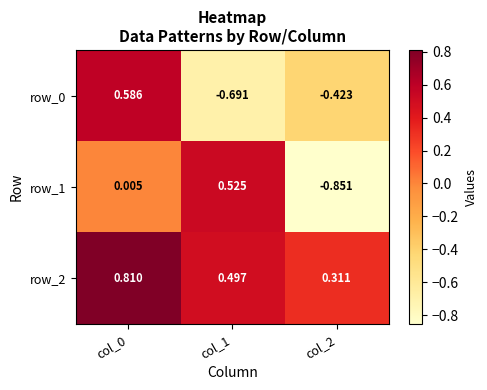

Is the value of row_0 at col_0 greater than the value of row_1 at col_2?

Yes